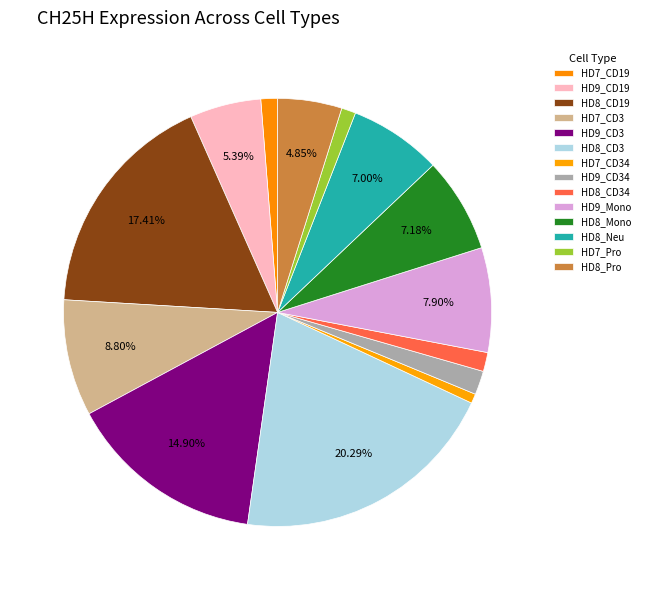

To the nearest percent, what portion does HD8_CD34 represent?

1%